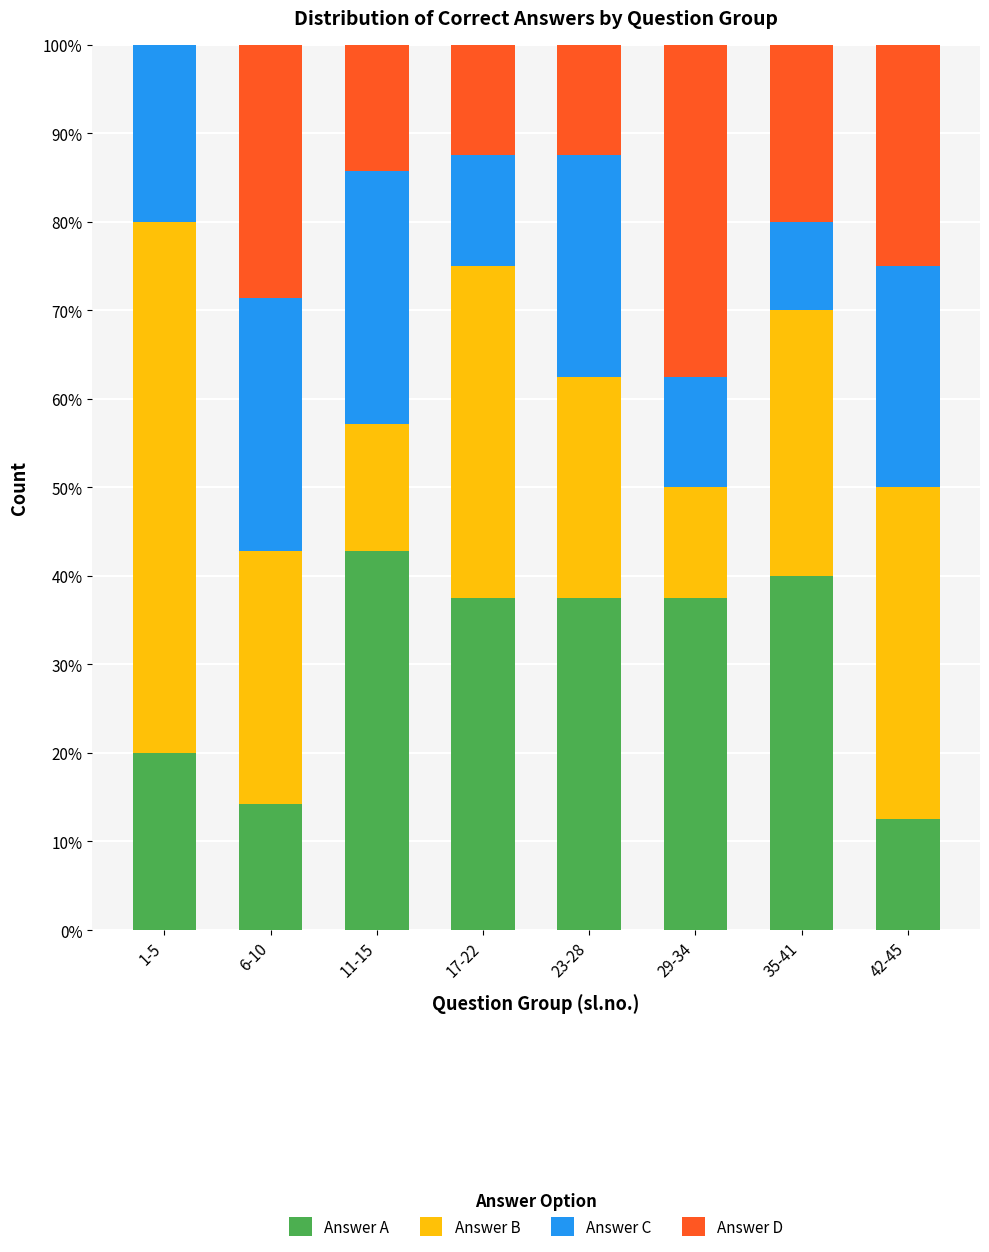

At which label does Answer A reach its peak?

11-15